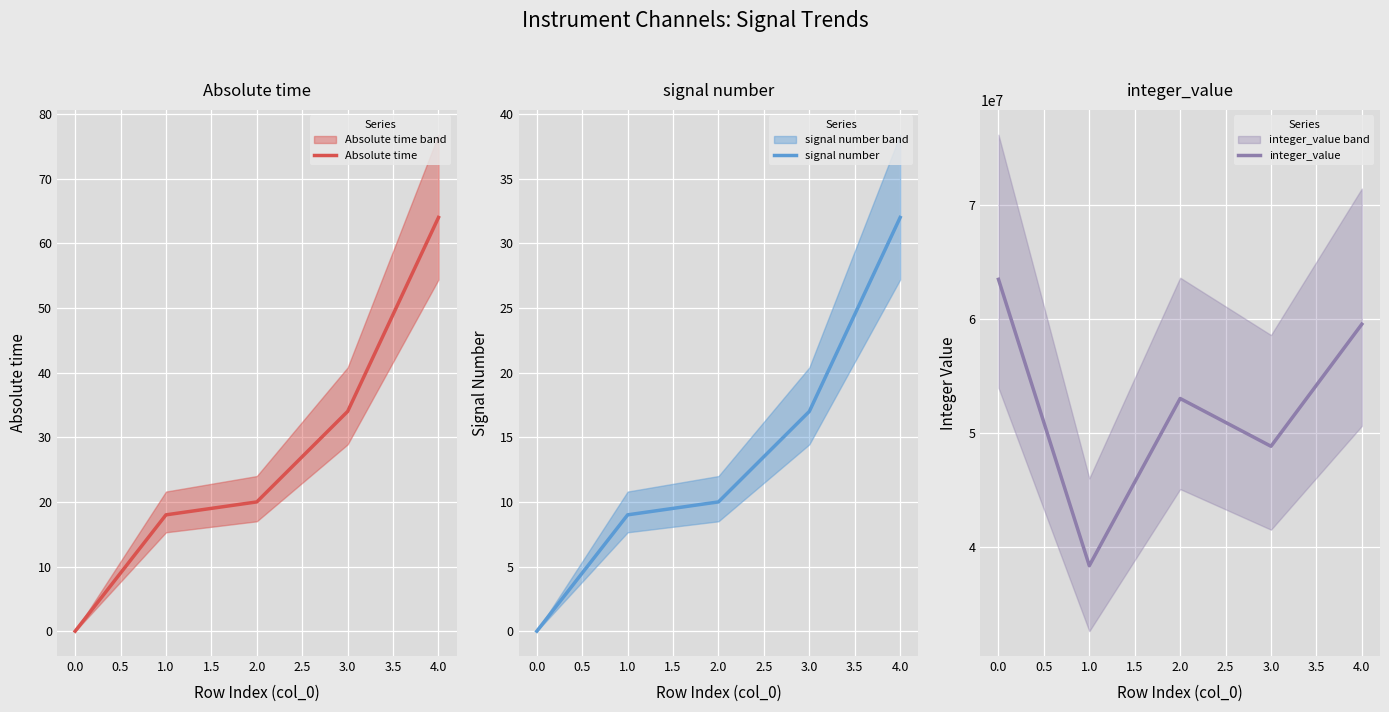

True or false: Absolute time has more than 2 interior local peaks.

False